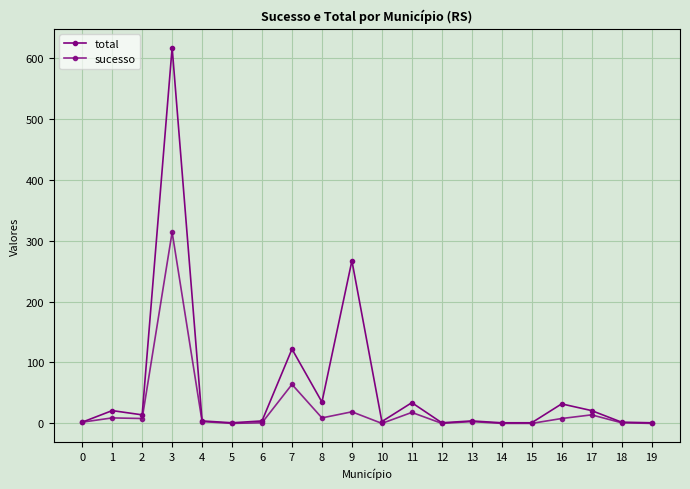

How many lines are shown in the chart?

2